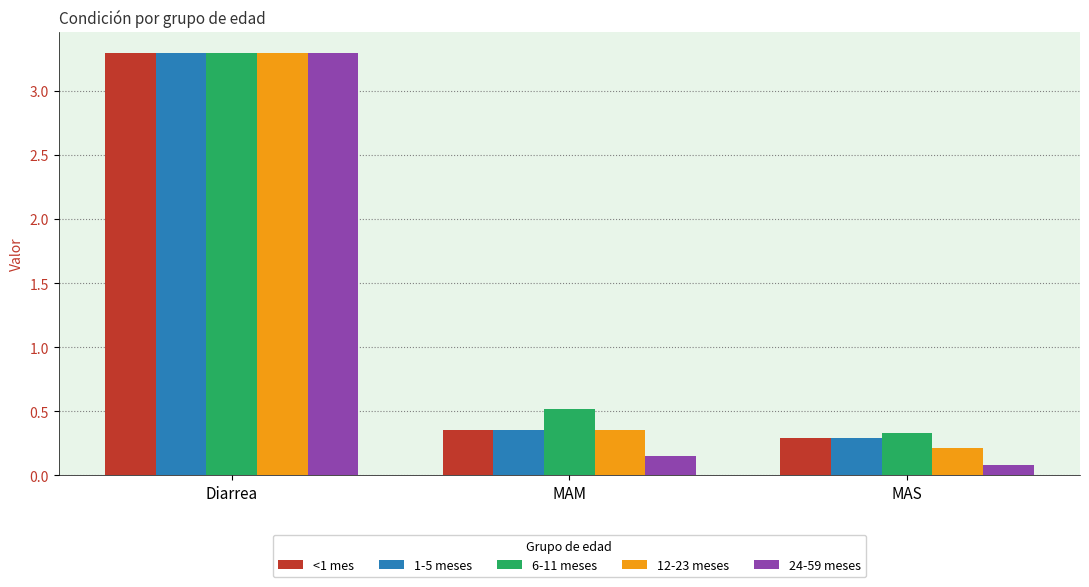

Between MAM and MAS, which series saw the biggest shift?

6-11 meses